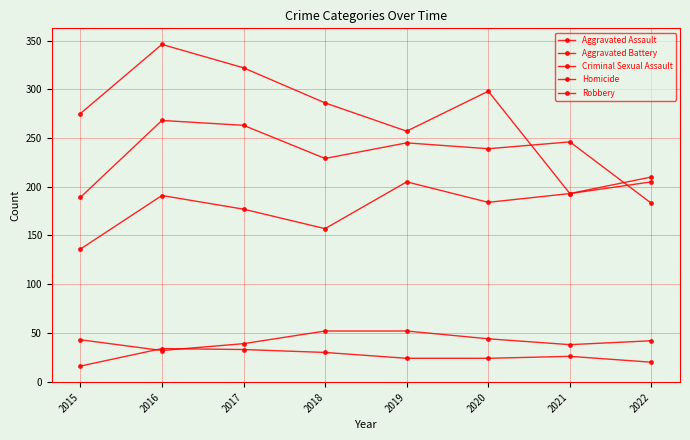

At which category does the chart reach its peak across all series?

2016